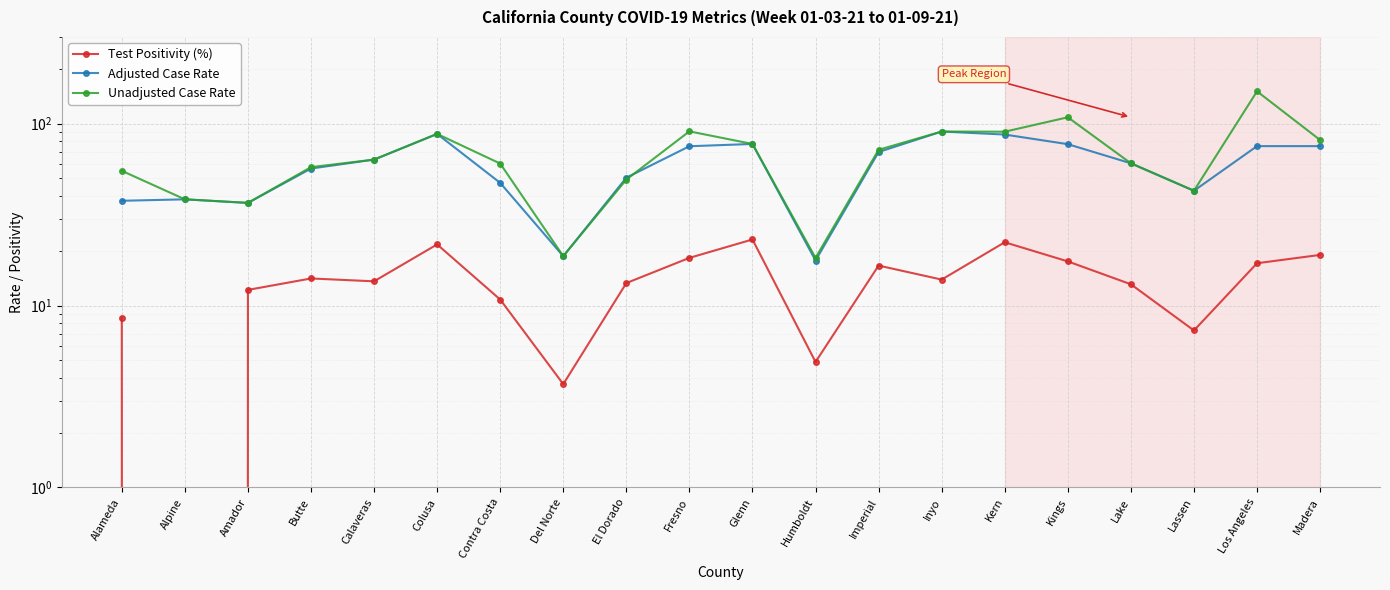

At Glenn, list the series in order from largest to smallest.

Adjusted Case Rate, Unadjusted Case Rate, Test Positivity (%)